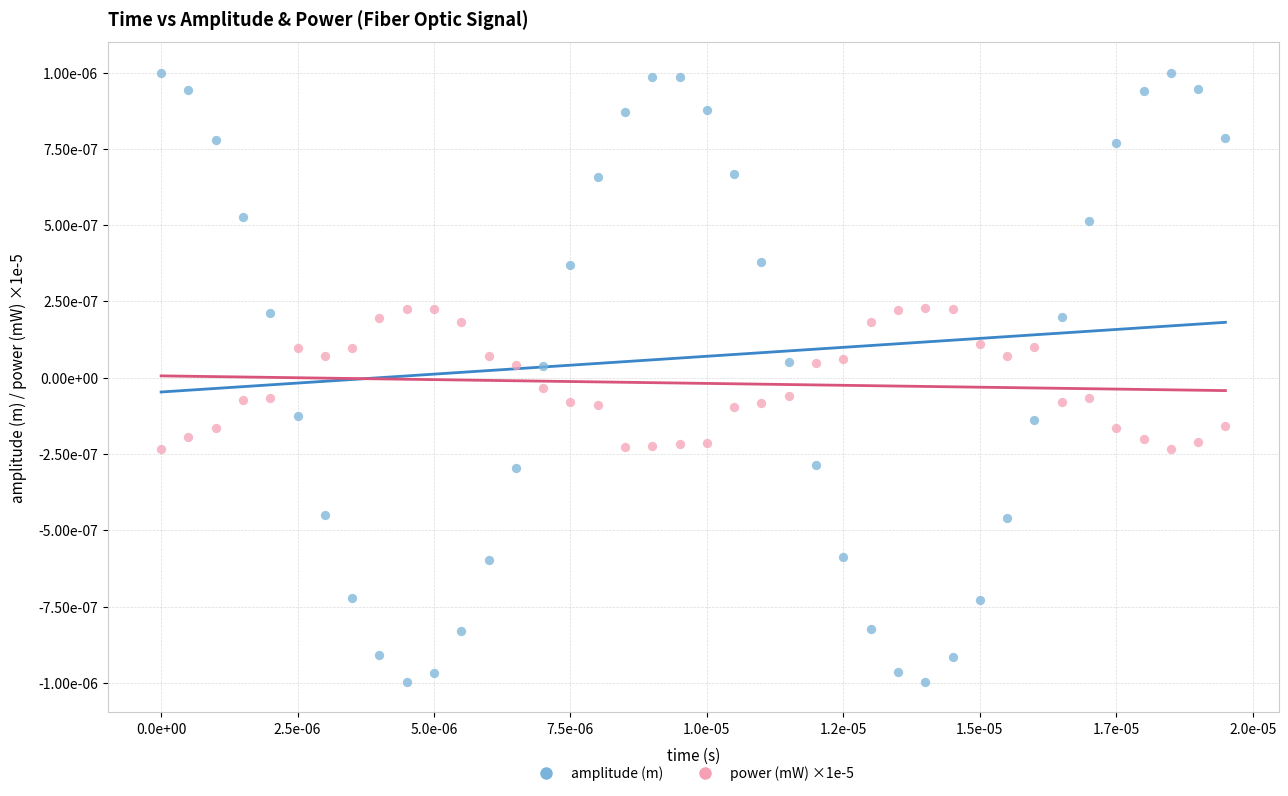

Which series reaches the maximum Y coordinate?

amplitude (m)